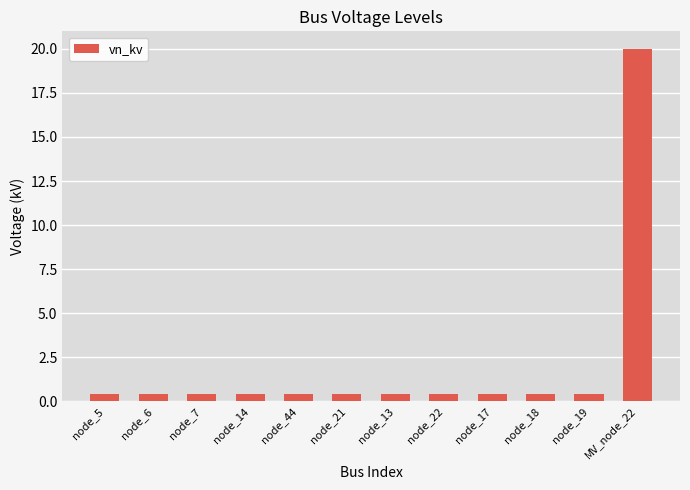

Which category has the highest value across all series?

MV_node_22